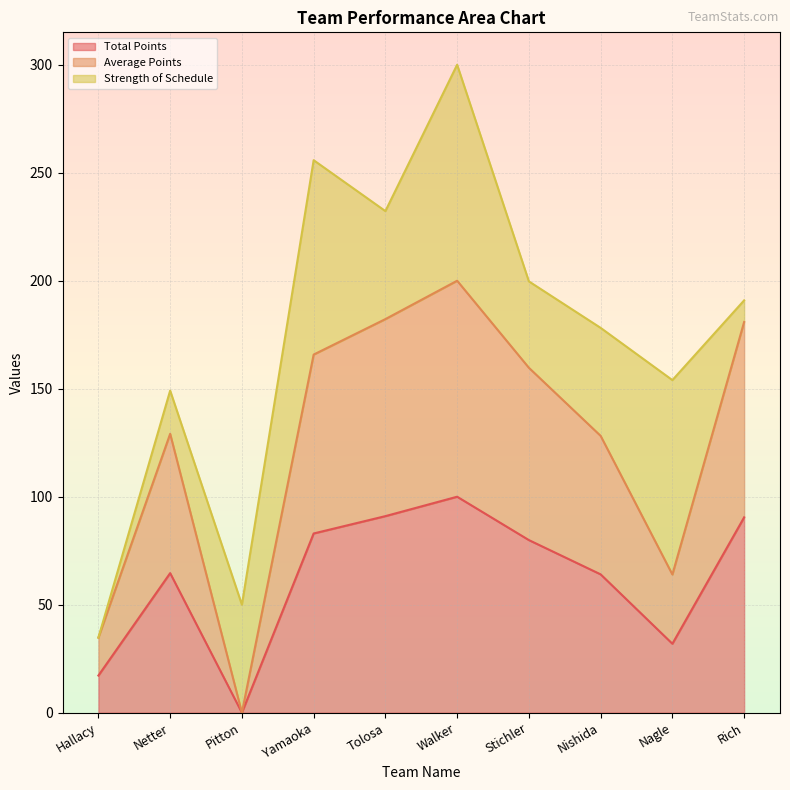

True or false: Total Points has a value of 29.8 at Nishida.

False